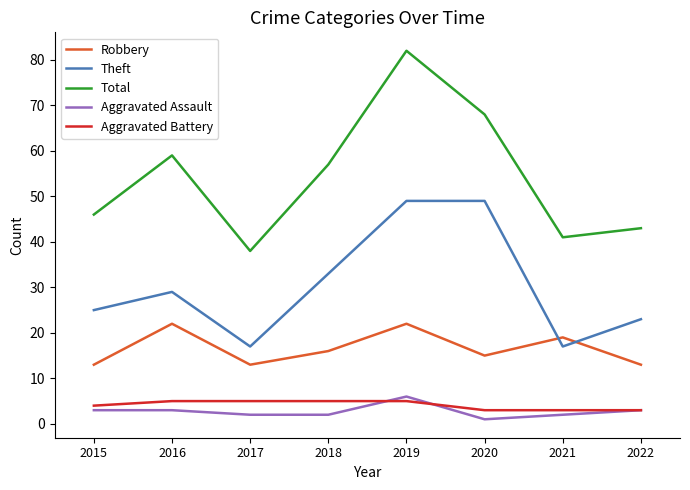

Reading left to right, transcribe all the data shown in this chart.

Robbery: 2015=13	2016=22	2017=13	2018=16	2019=22	2020=15	2021=19	2022=13
Theft: 2015=25	2016=29	2017=17	2018=33	2019=49	2020=49	2021=17	2022=23
Total: 2015=46	2016=59	2017=38	2018=57	2019=82	2020=68	2021=41	2022=43
Aggravated Assault: 2015=3	2016=3	2017=2	2018=2	2019=6	2020=1	2021=2	2022=3
Aggravated Battery: 2015=4	2016=5	2017=5	2018=5	2019=5	2020=3	2021=3	2022=3